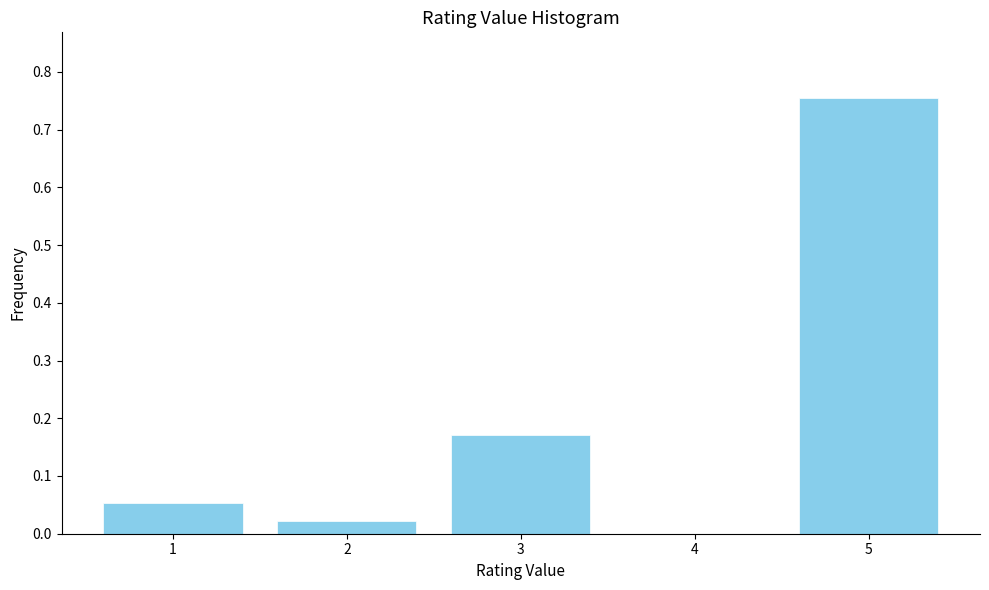

Between 3 and 1, which is larger?

3